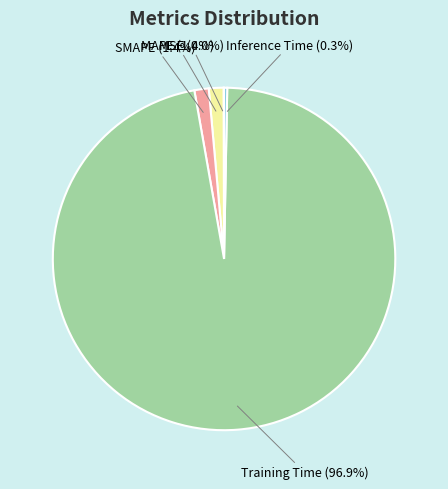

To the nearest percent, what is the average slice percentage?

20%